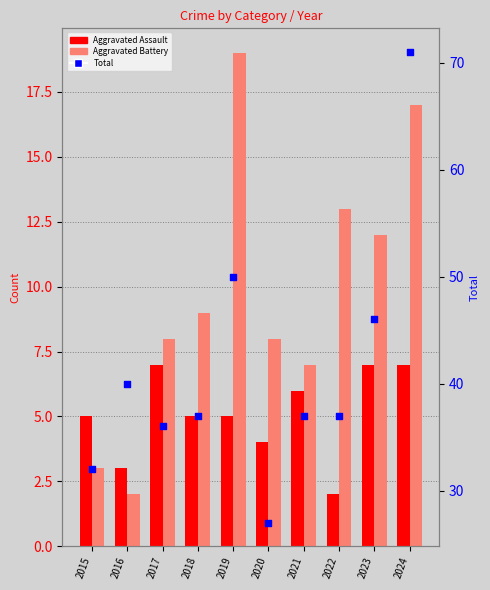

Which series has the widest spread of Y values?

Total